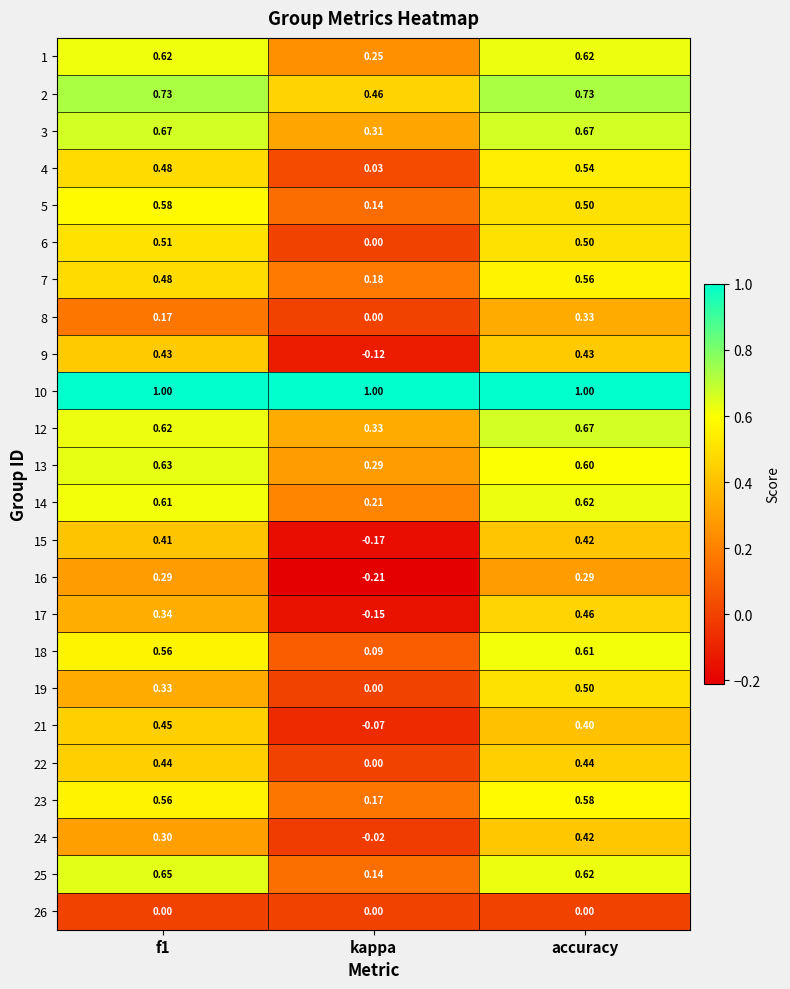

Is the value of 5 at f1 greater than the value of 1 at kappa?

Yes